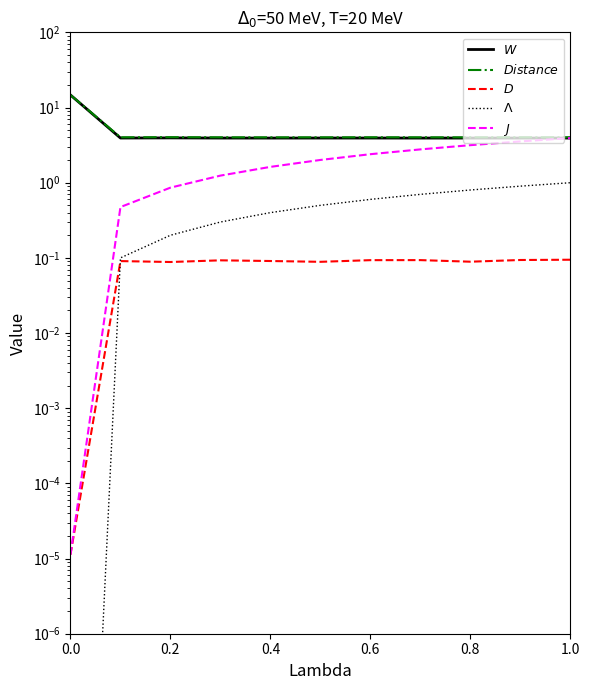

True or false: $Distance$ and $D$ cross at least once.

False